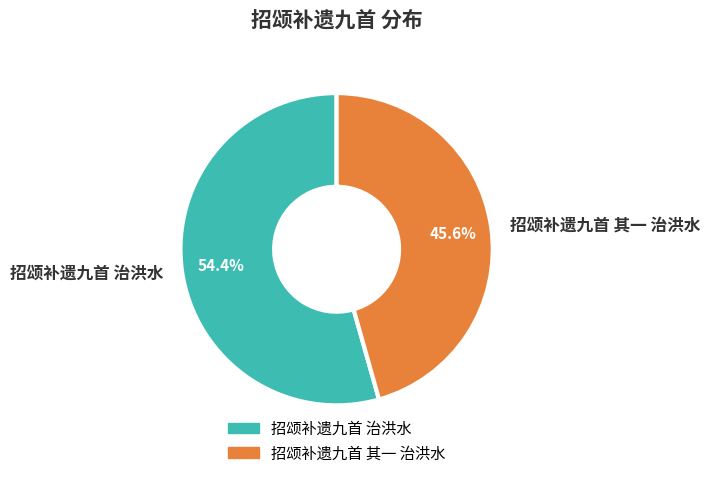

To the nearest percent, what is the average slice percentage?

50%